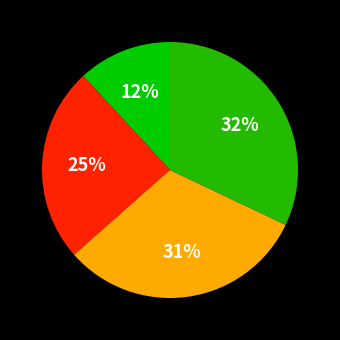

How many segments does this pie chart have?

4